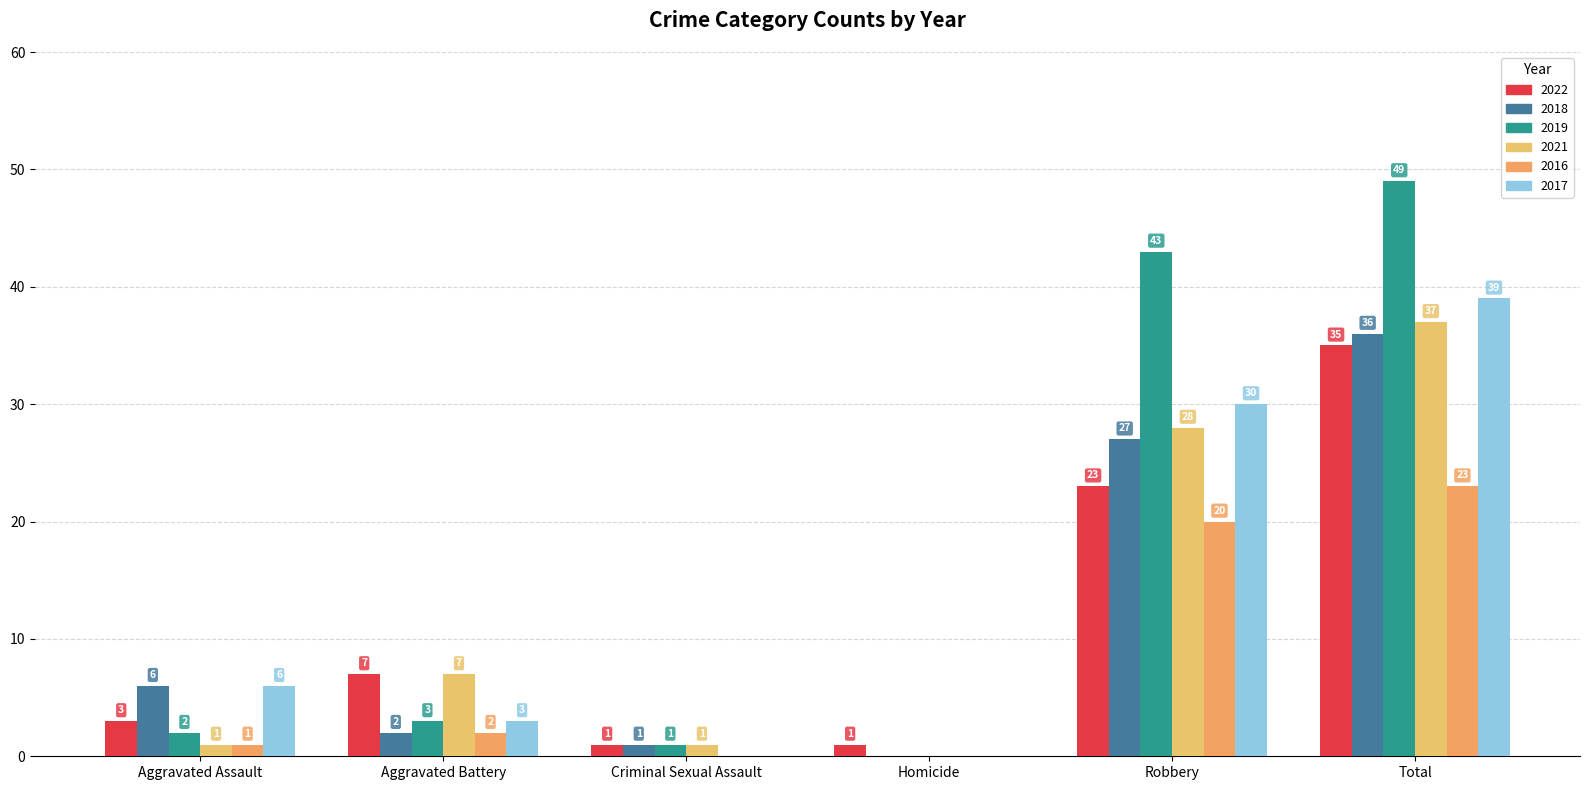

Where is 2022 nearest to the value 18?

Robbery